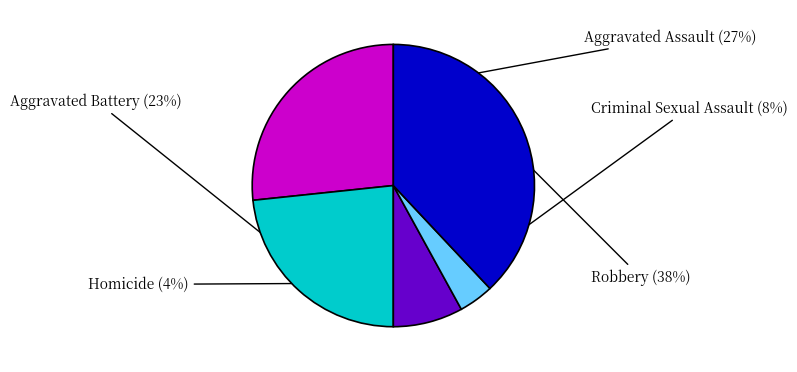

Combined, do Homicide and Criminal Sexual Assault account for over 50%?

No